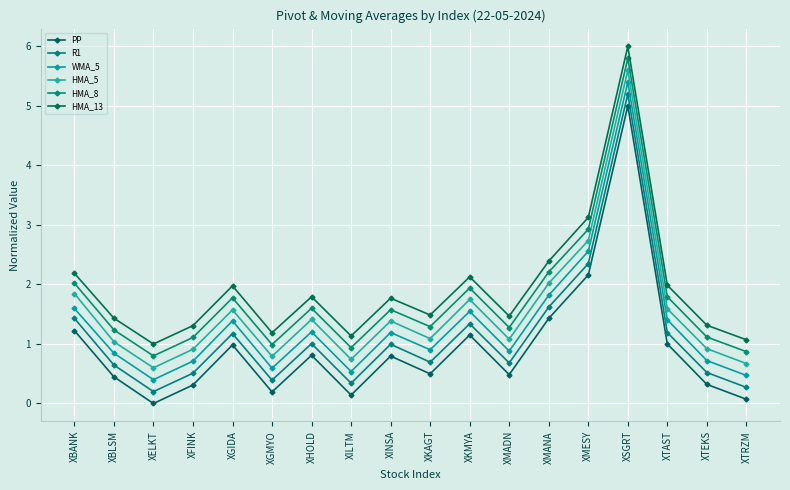

What is the value of the HMA_5 point at the 3rd from the left?

0.6